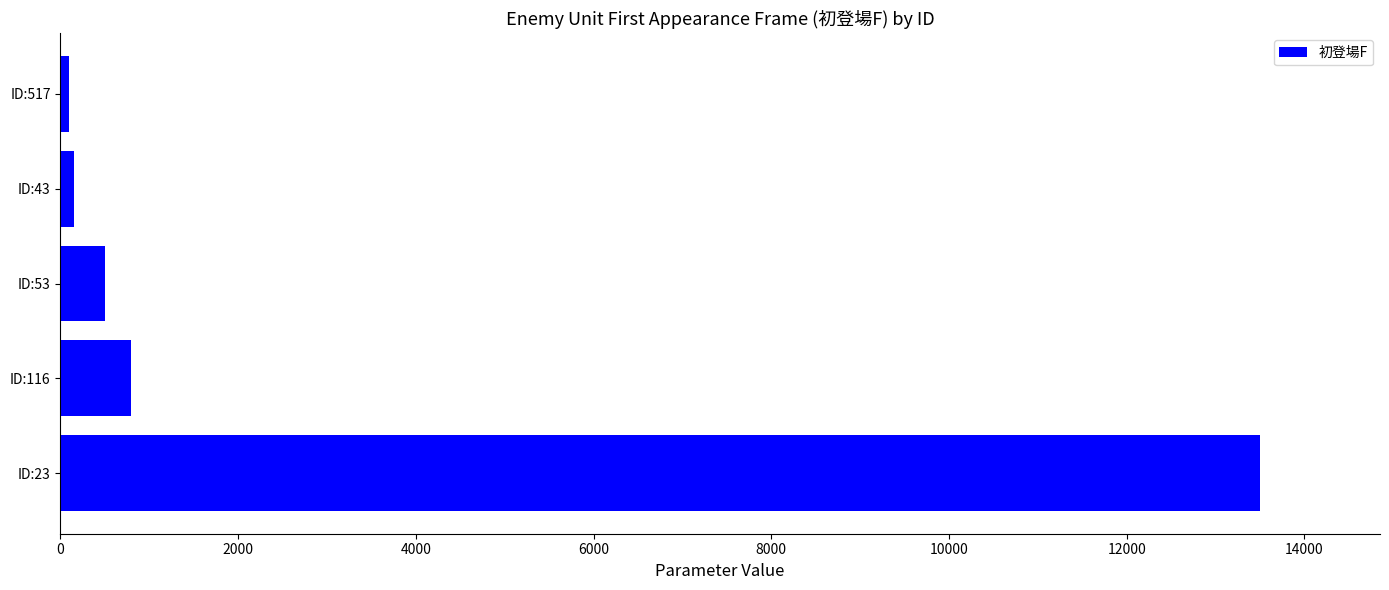

The chart shows a value of 100 at ID:517. True or false?

True